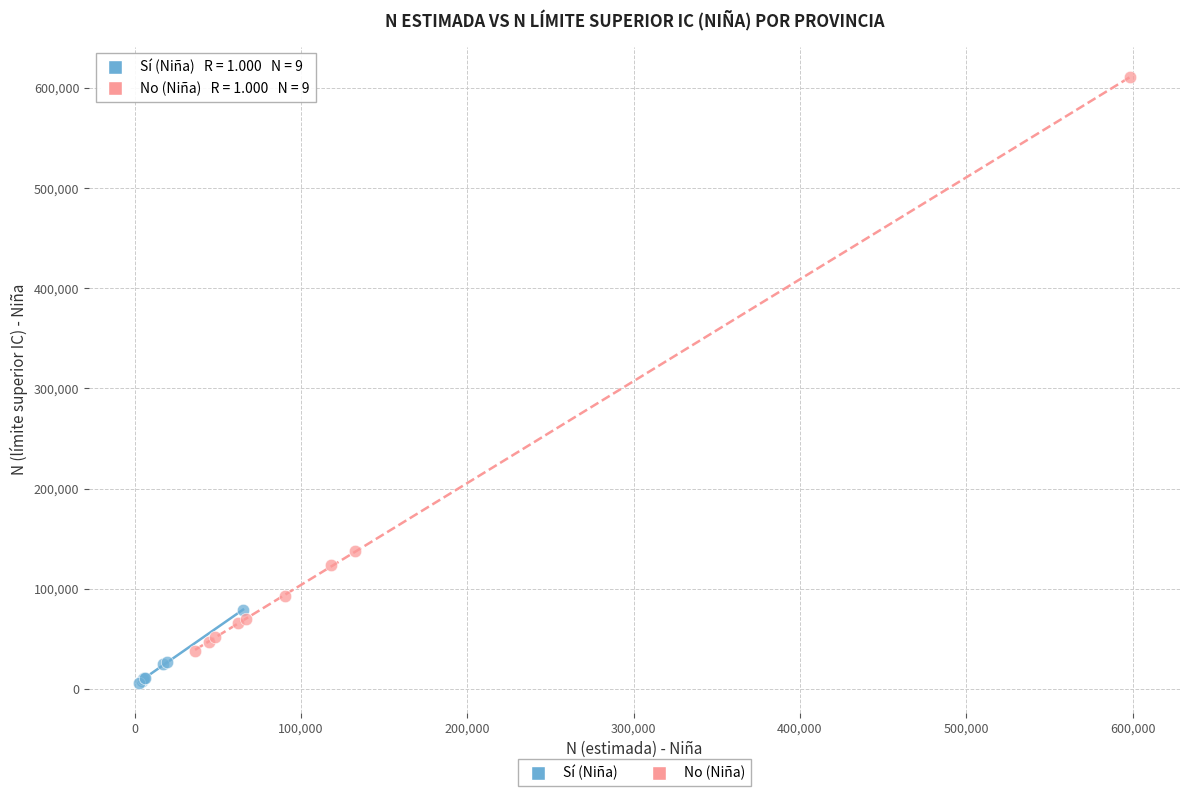

What are all the series names shown in the legend?

Sí (Niña), No (Niña)